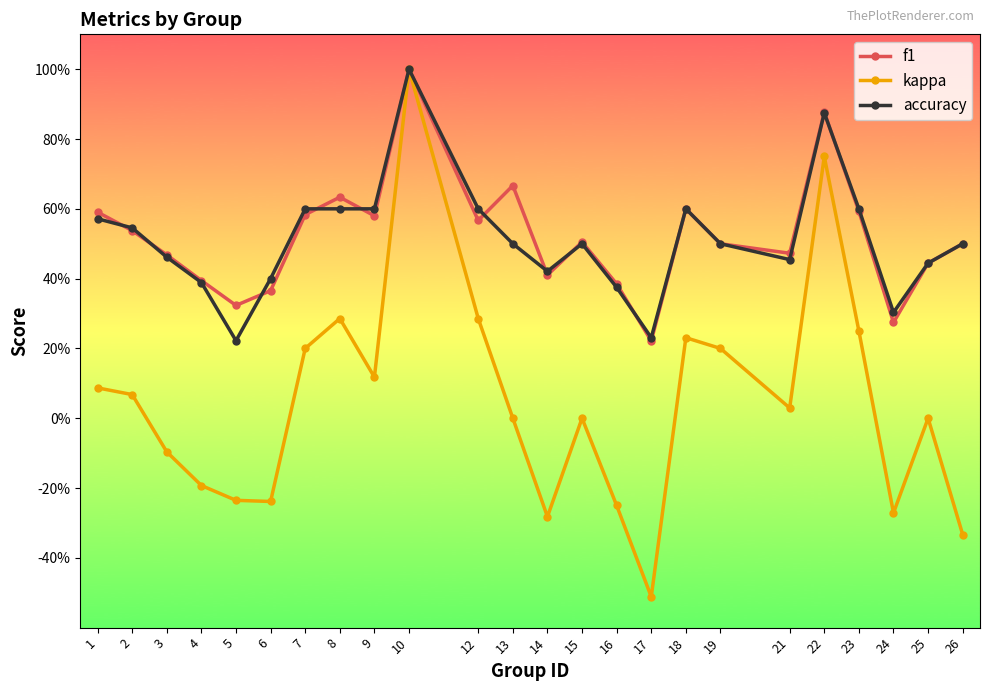

What is the difference between the maximum and minimum values in the f1 series?

0.8